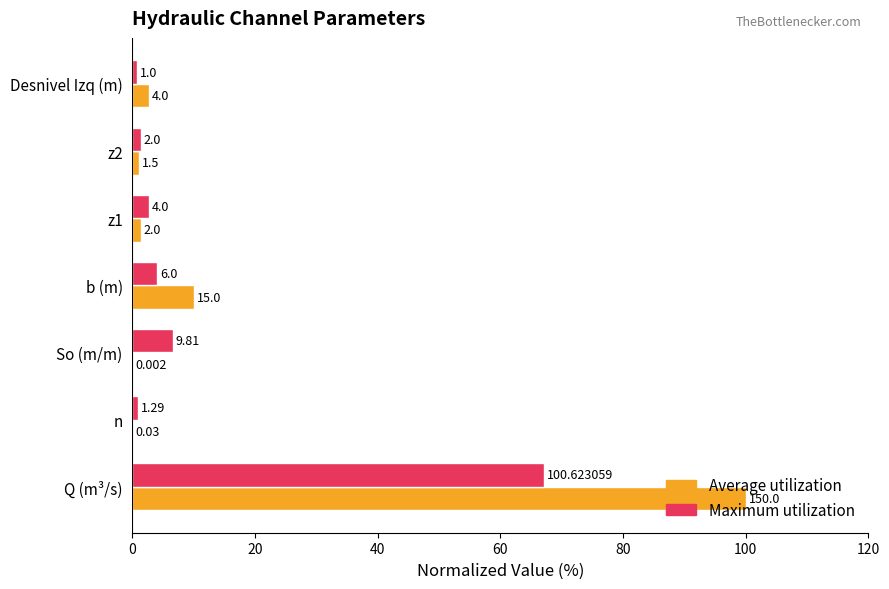

What is the difference between the maximum and second lowest values in the Maximum utilization series?

66.2